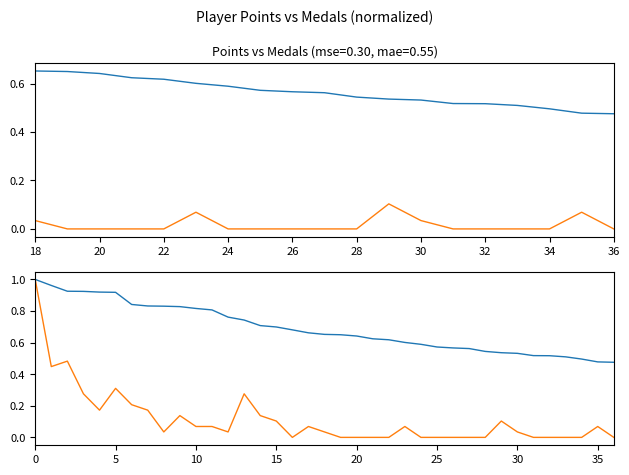

Which series has the largest total across all categories?

Points